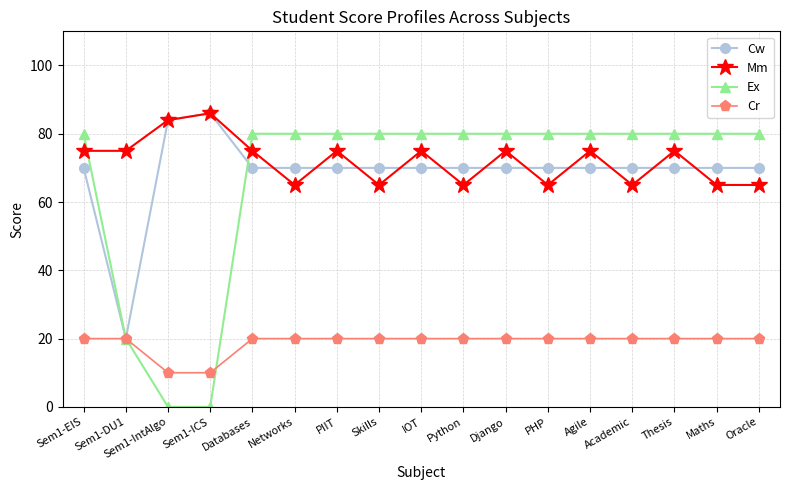

Read the Cw value at Sem1-IntAlgo, to the nearest 5.

85